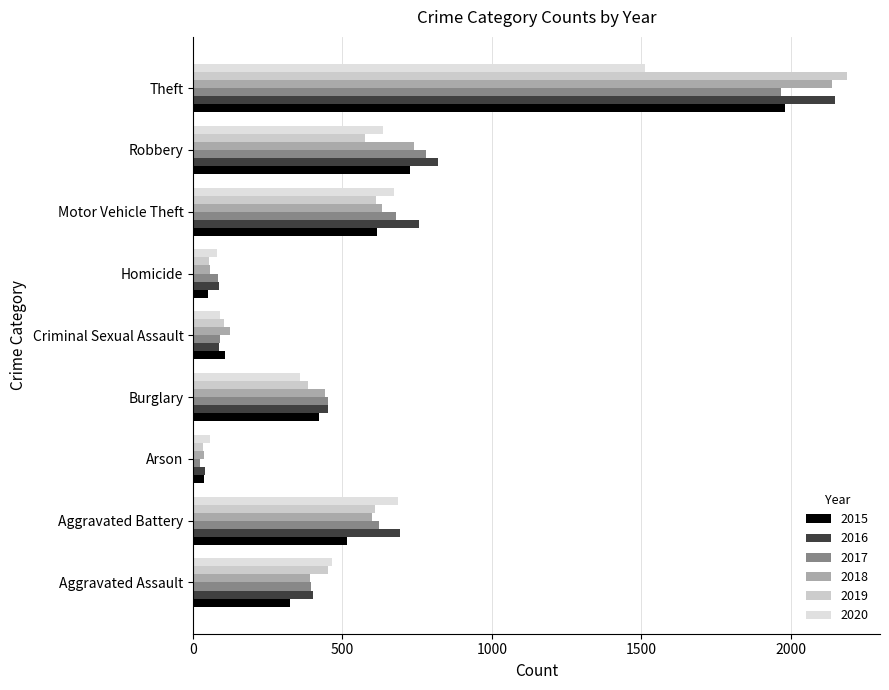

What is the lowest value of the 2018 series?

37